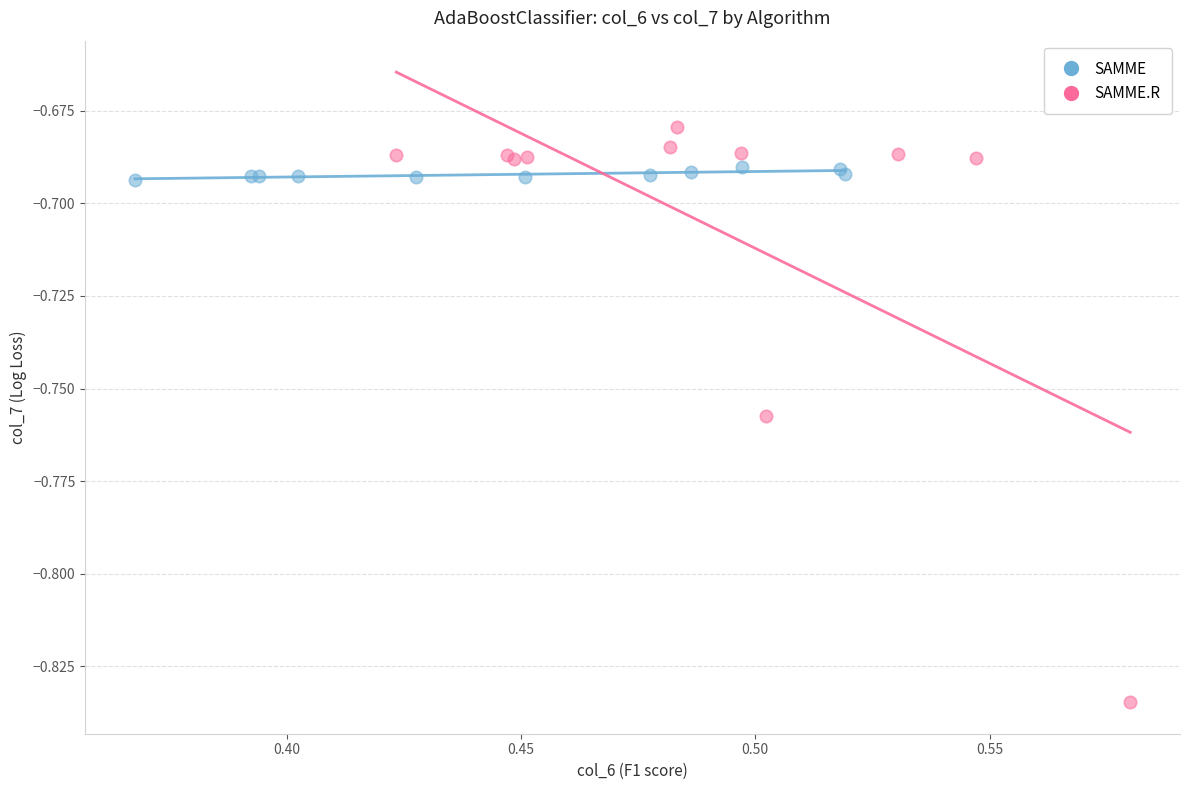

Which series reaches the minimum Y coordinate?

SAMME.R